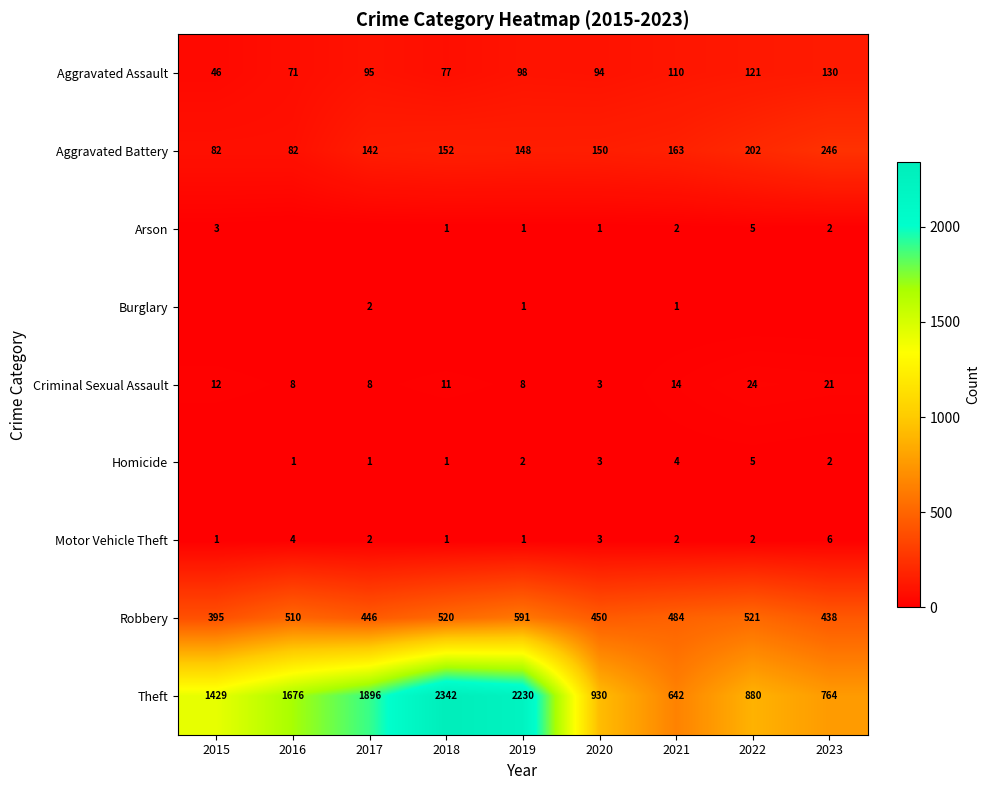

Is it true that Criminal Sexual Assault equals 4 at 2020?

False